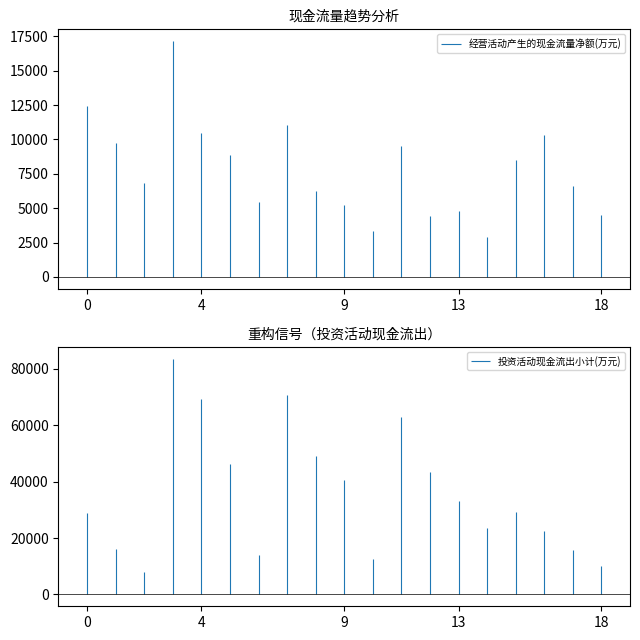

At 2019-09-30, list the series in order from smallest to largest.

经营活动产生的现金流量净额(万元), 投资活动现金流出小计(万元)